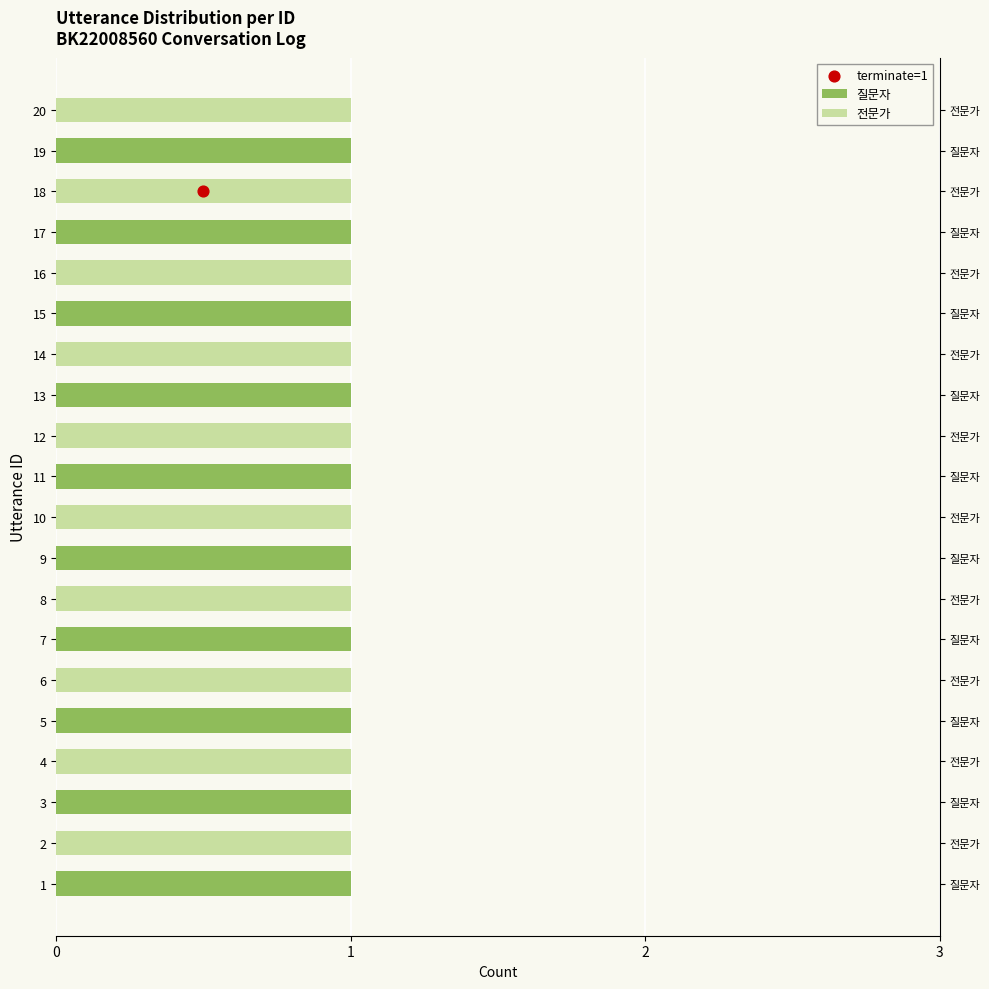

What are all the series names shown in the legend?

질문자, 전문가